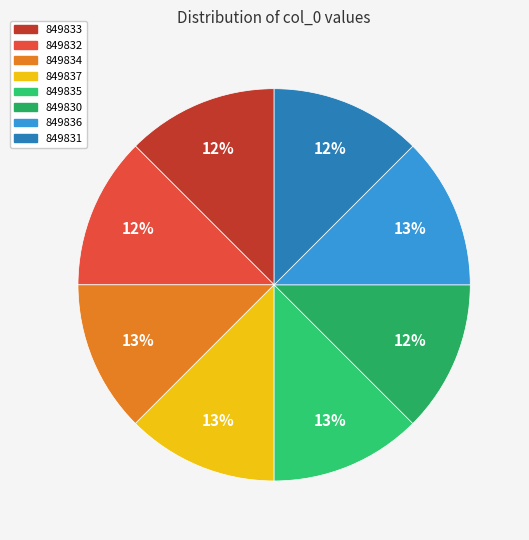

Does 849834 represent more than half of the total?

No